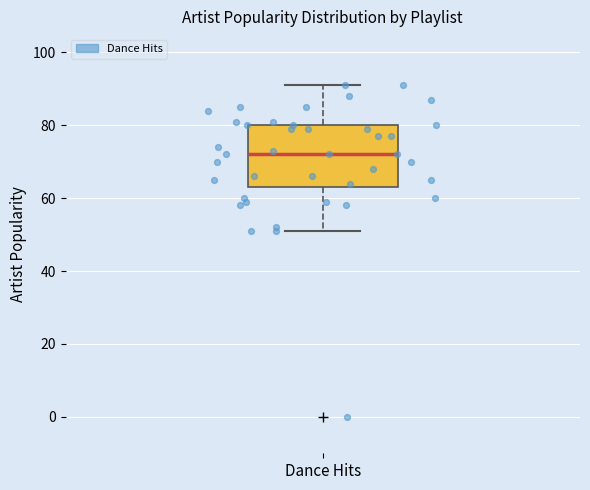

Where does the upper whisker of the box for Dance Hits end on the y-axis? The values are not printed on the chart, so give them approximately, as read against the axis.

92